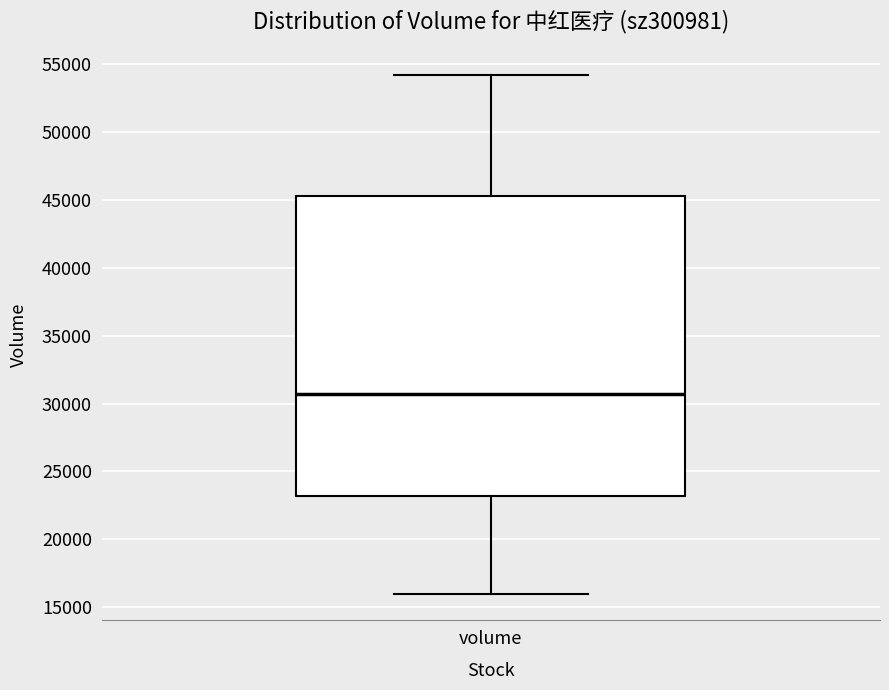

Read this box plot against the y-axis: the position of the median line, the range covered by the box, and the ends of both whiskers. The values are not printed on the chart, so give them approximately, as read against the axis.

median 30500, box 23000 to 45500, whiskers 16000 to 54000